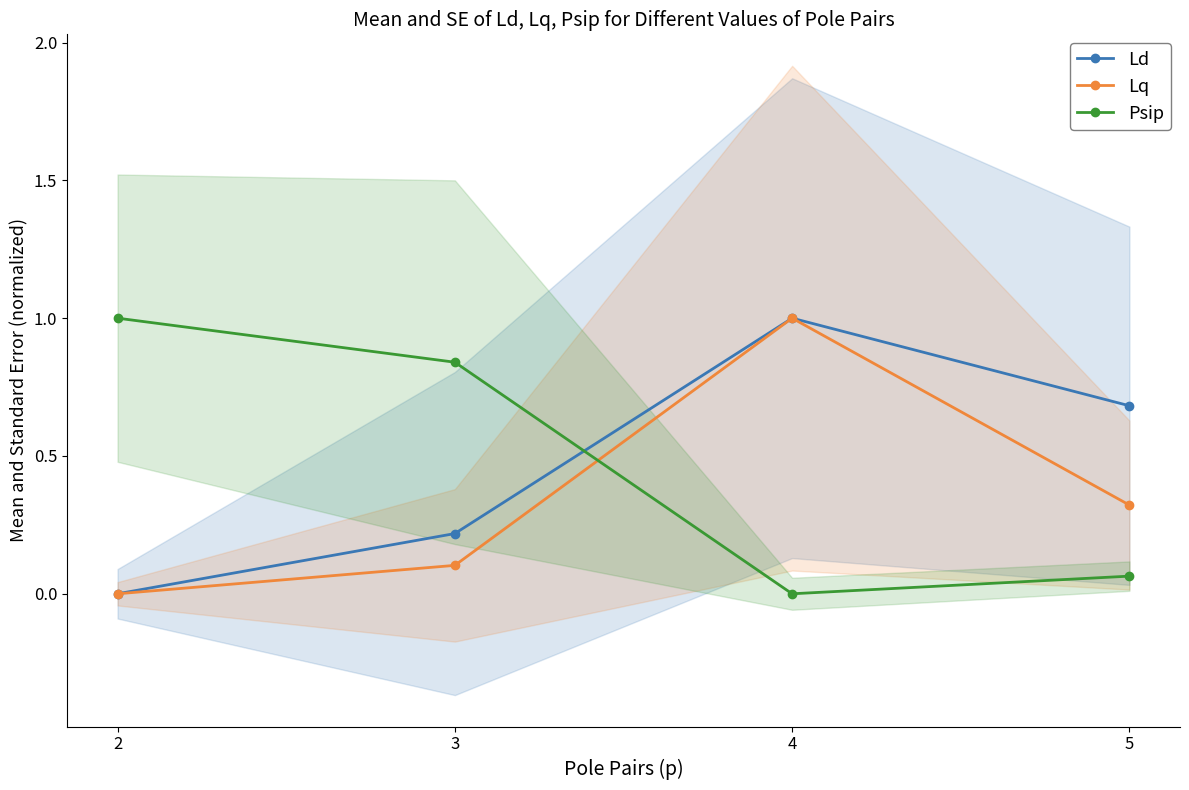

In Psip, how many points are lower than both neighbors (excluding endpoints)?

1